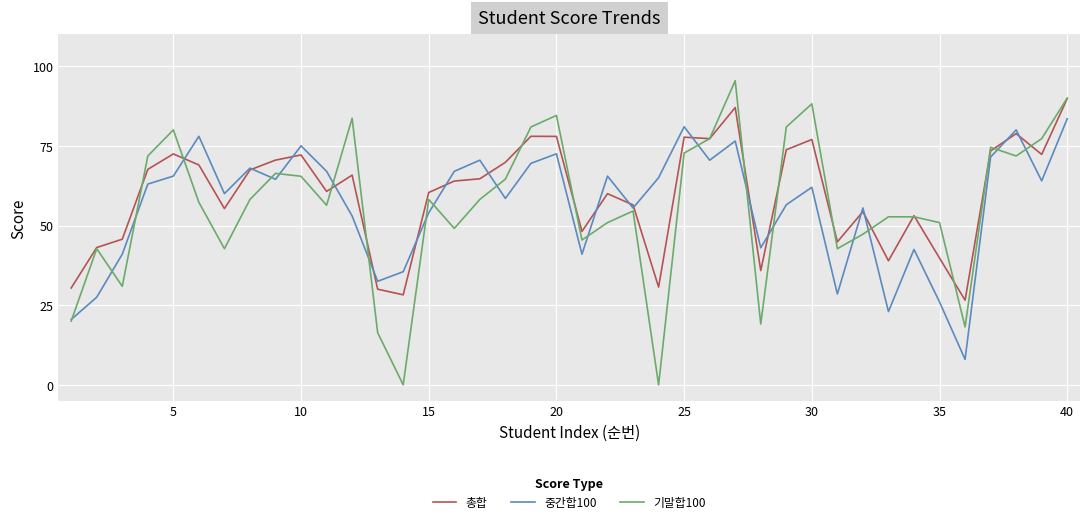

What is the maximum value for 총합?

89.8